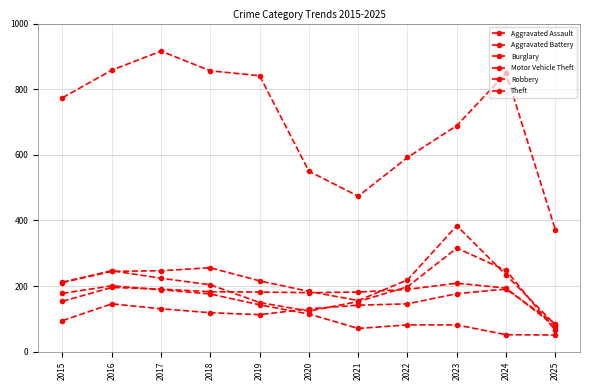

How many values in the Burglary series are below 115?

5